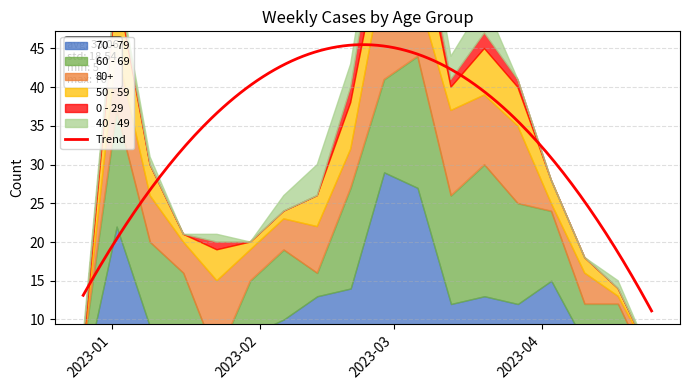

Between 2023-01-16 and 2023-04-17, which is larger?

2023-01-16